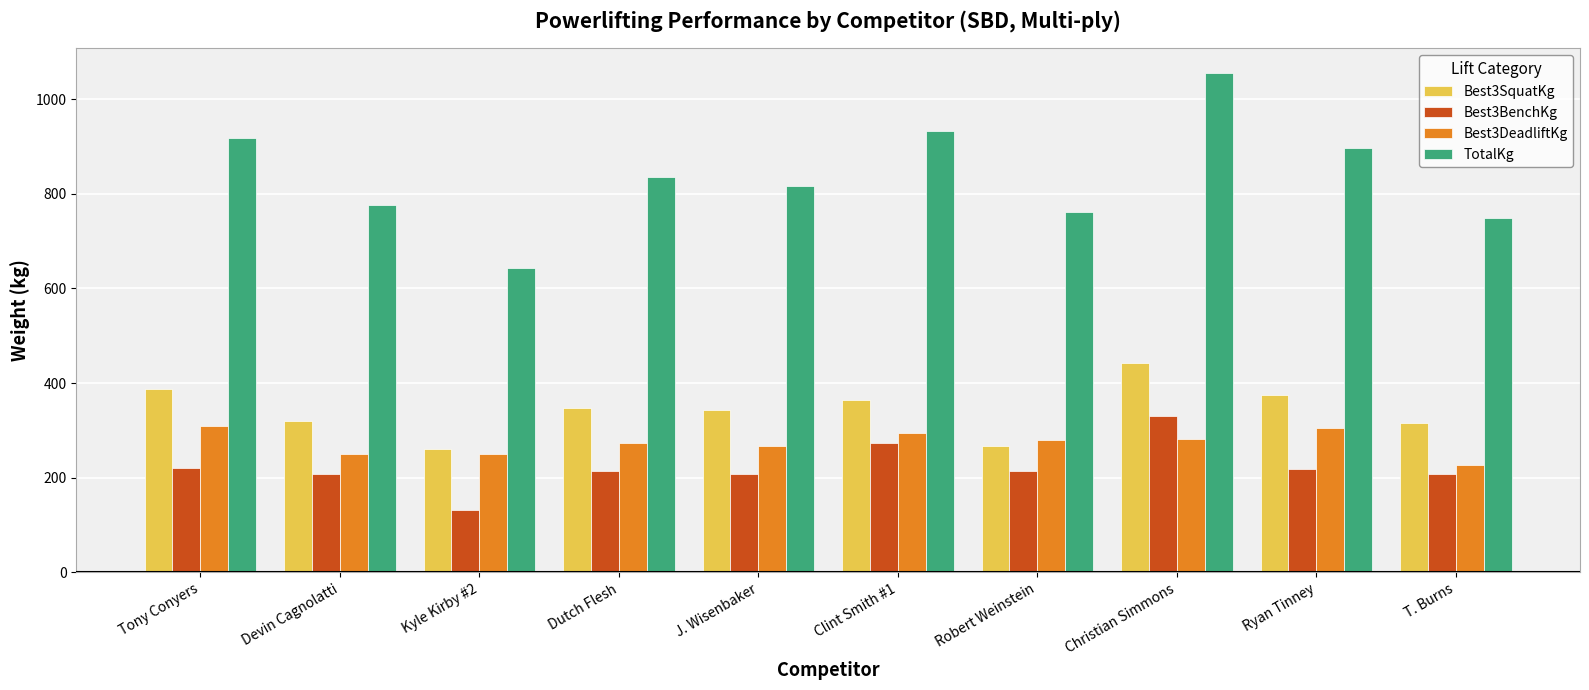

Is the value of Best3DeadliftKg at Tony Conyers greater than the value of TotalKg at Christian Simmons?

No